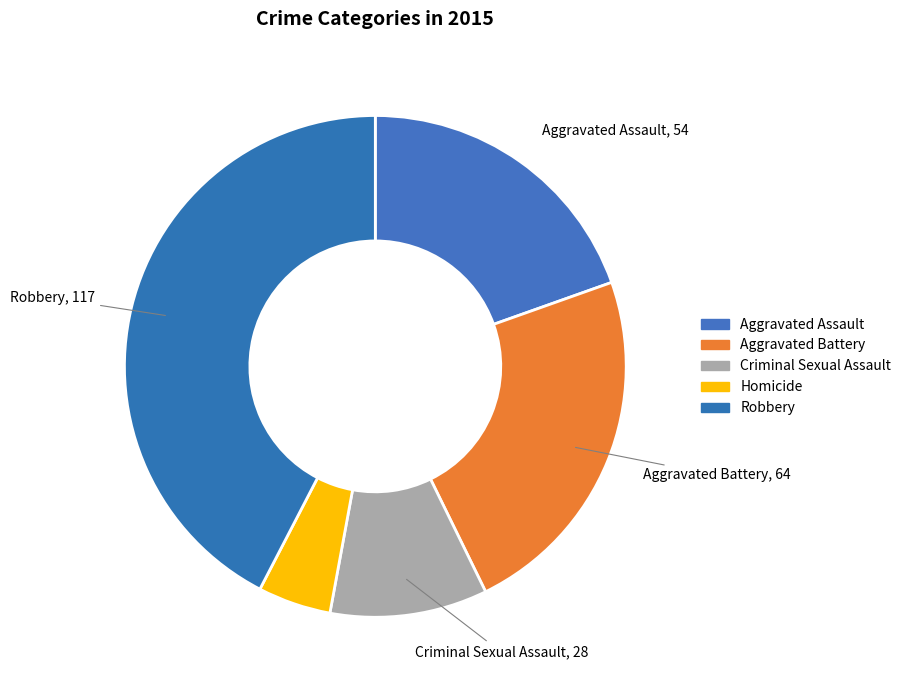

Between Robbery and Aggravated Battery, which is larger?

Robbery